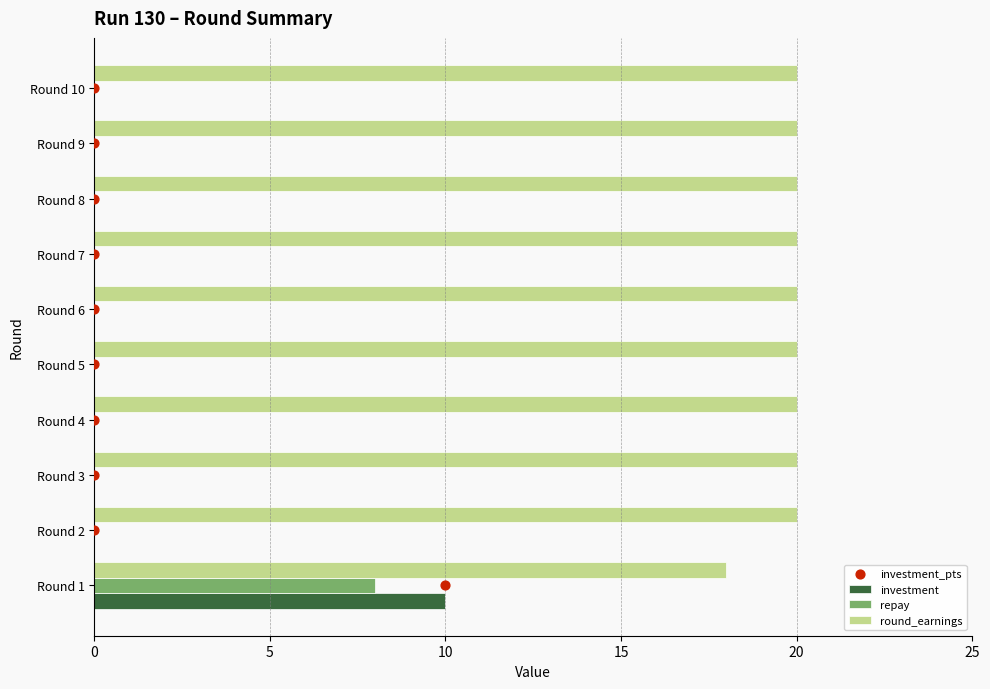

Which series has the largest total across all categories?

round_earnings